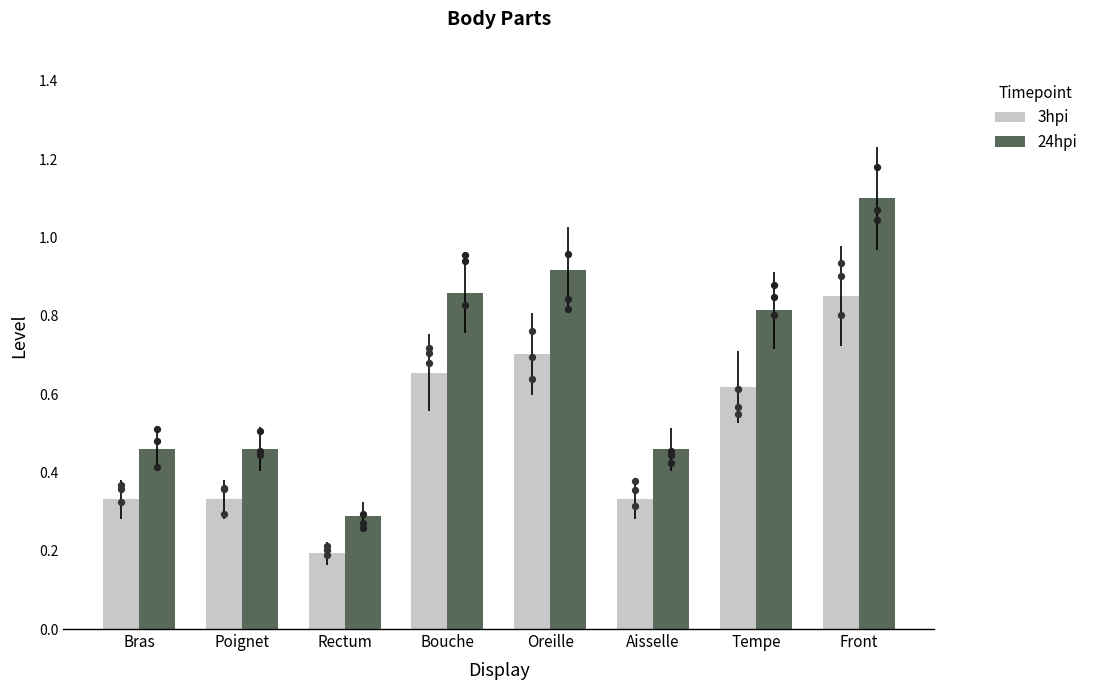

At how many categories does at least one series exceed 0?

8